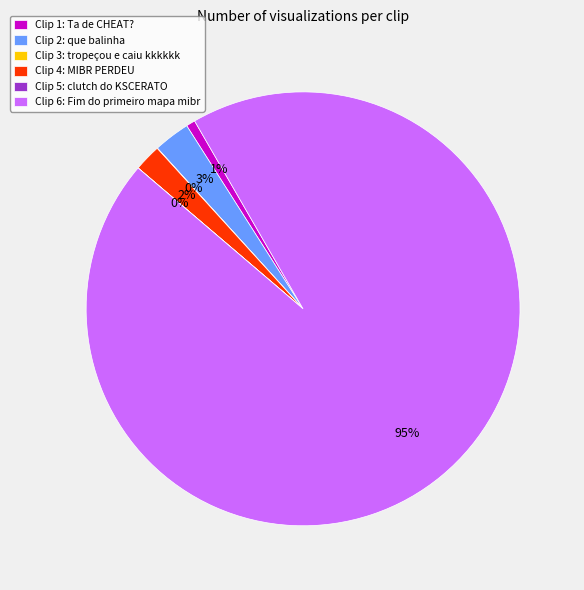

Which has a higher value, Clip 2: que balinha or Clip 4: MIBR PERDEU?

Clip 2: que balinha